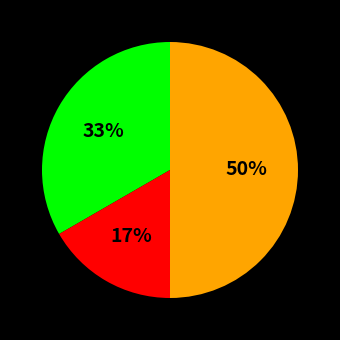

To the nearest percent, what is the difference between the largest and smallest slice percentages?

33%